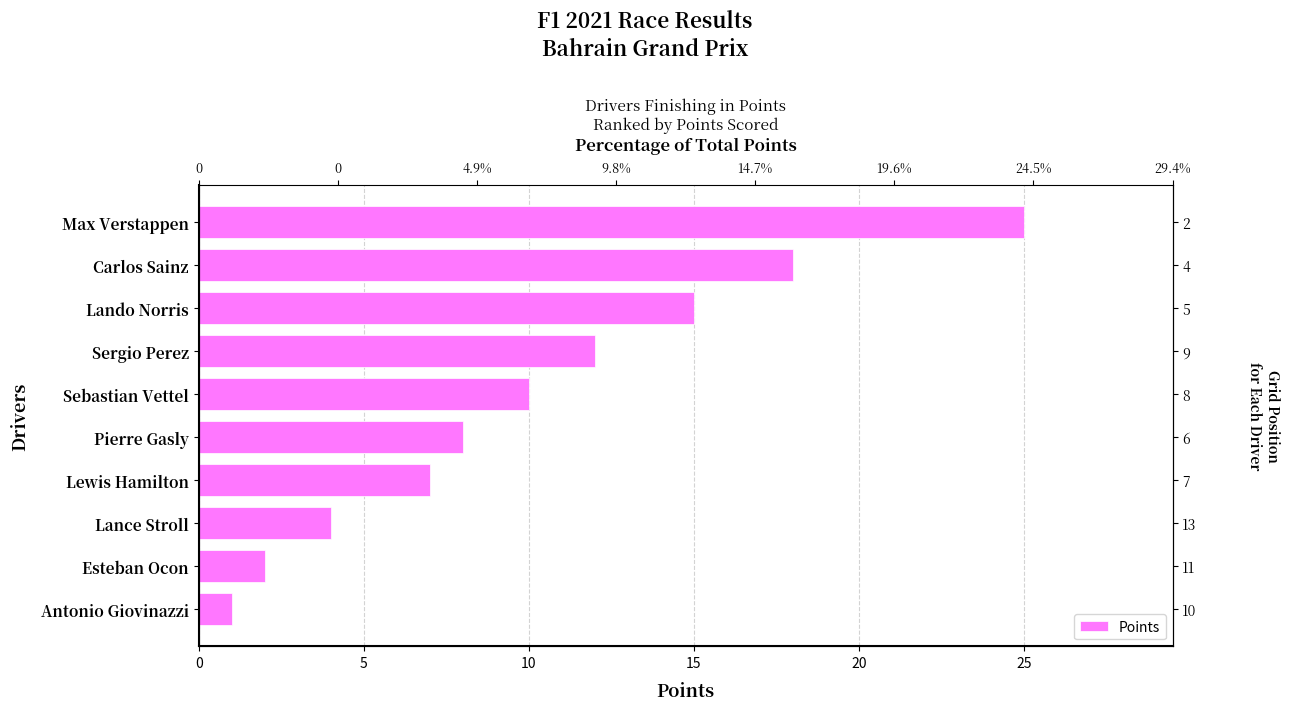

Count the number of data series in this chart.

1